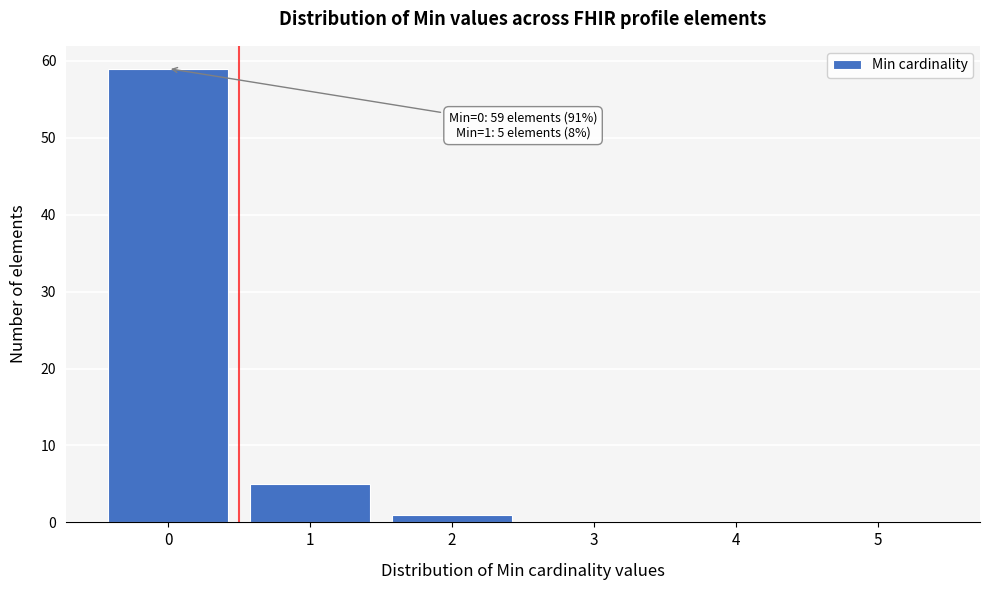

Which range on the x-axis has the tallest bar?

-0.5 to 0.5